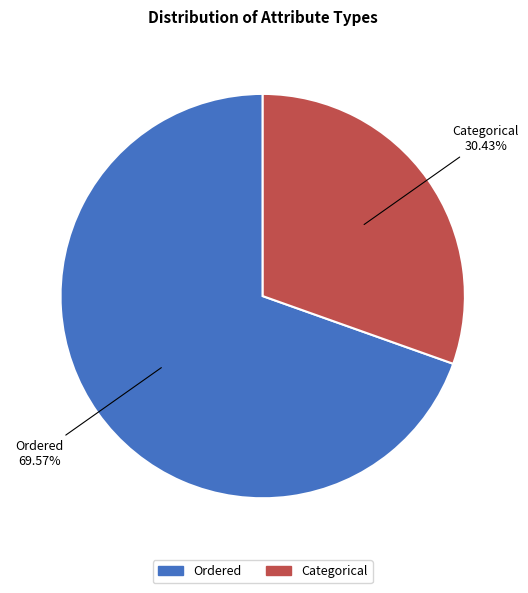

To the nearest percent, what is the difference between the Categorical and Ordered slice percentages?

39%